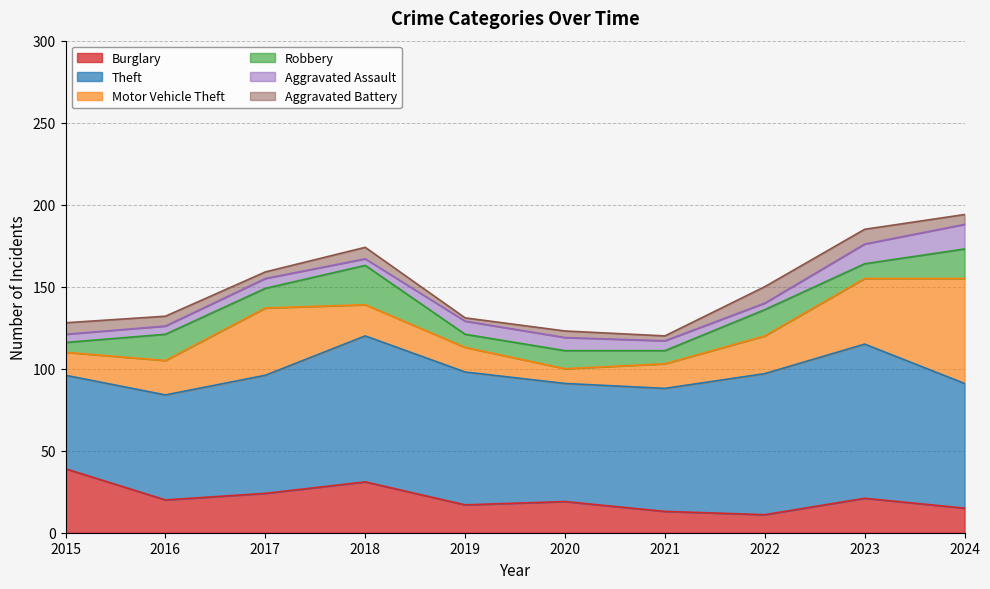

Is it true that Robbery equals 5 at 2020?

False